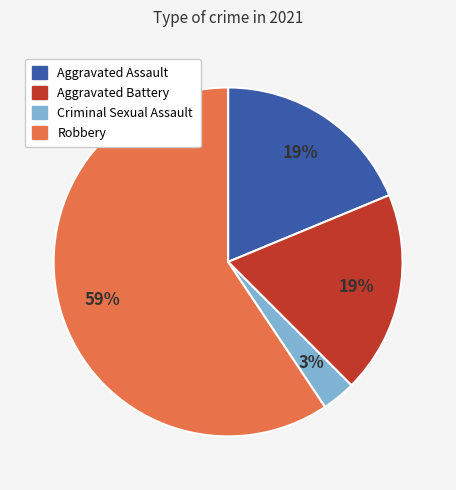

Do Robbery and Criminal Sexual Assault together represent more than half of the pie?

Yes